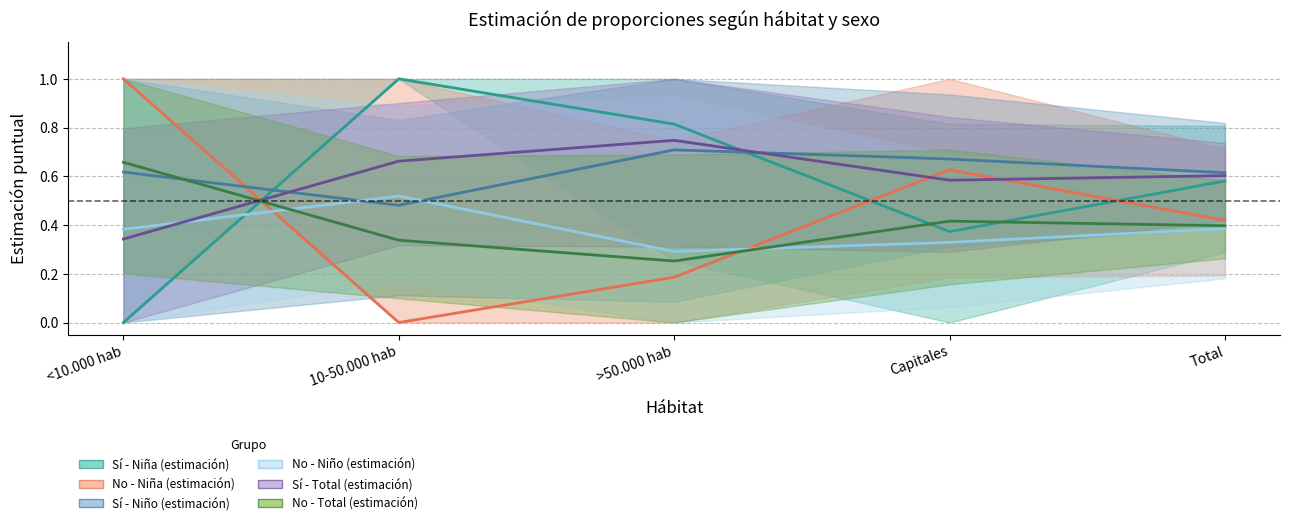

What is the maximum value shown in the chart?

1.0